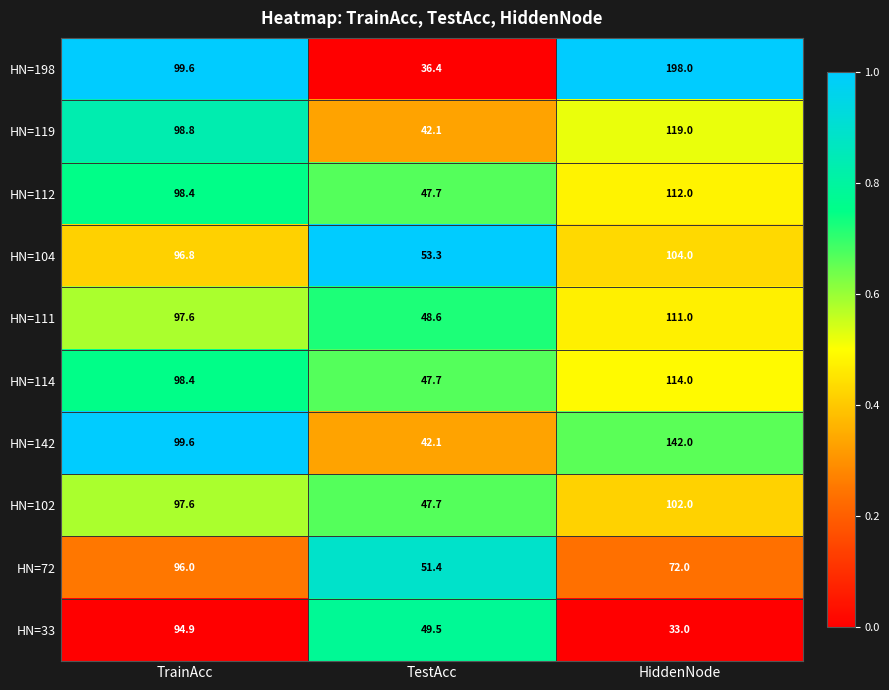

What is the difference between the highest and lowest values at TestAcc?

16.9